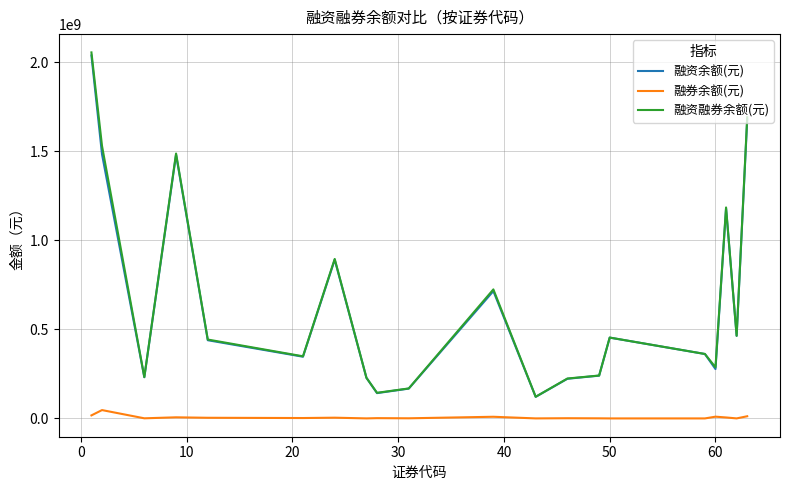

What is the maximum value for 融资余额(元)?

2038375169